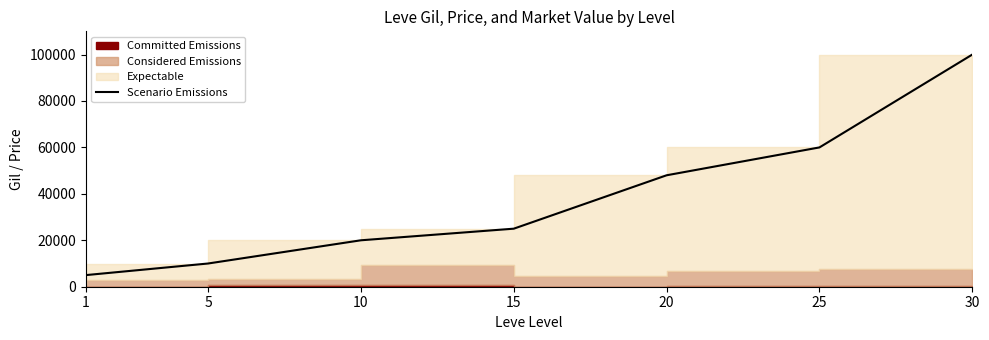

True or false: the data has more than 2 interior local peaks.

False